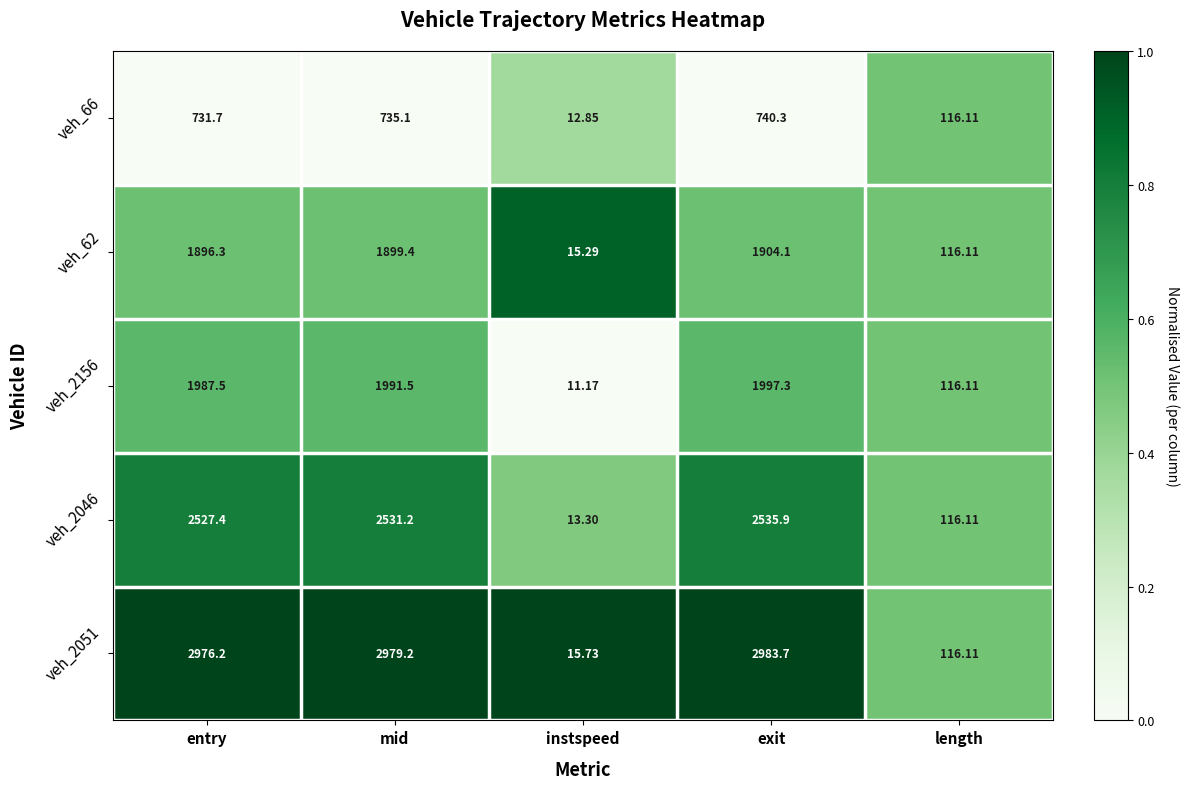

What is the greatest value displayed?

2983.7